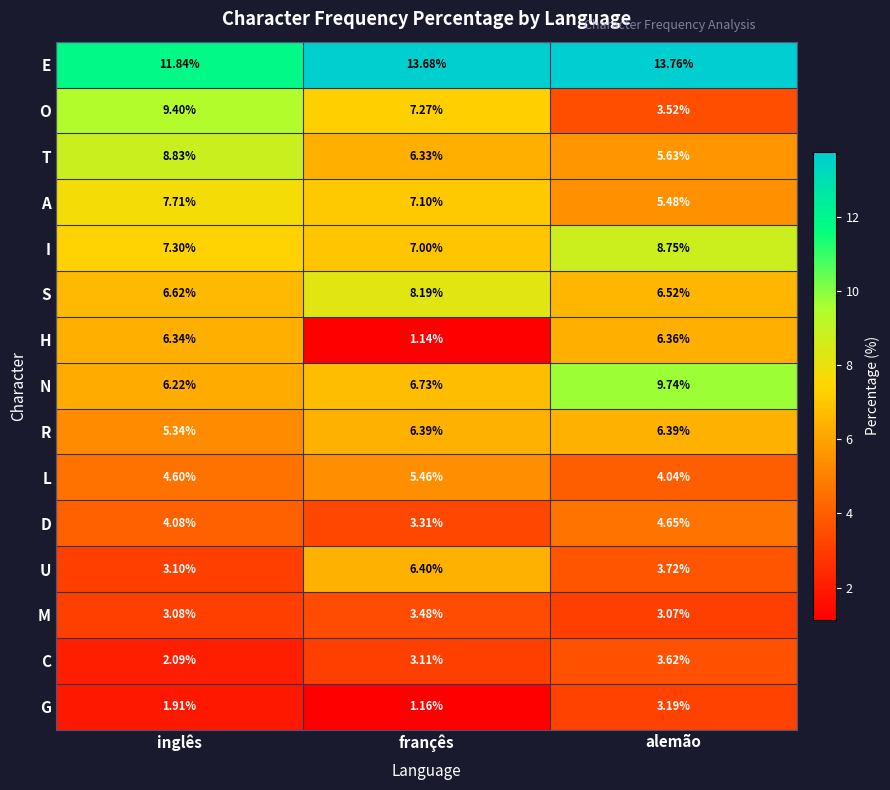

At how many categories does at least one series exceed 10?

3